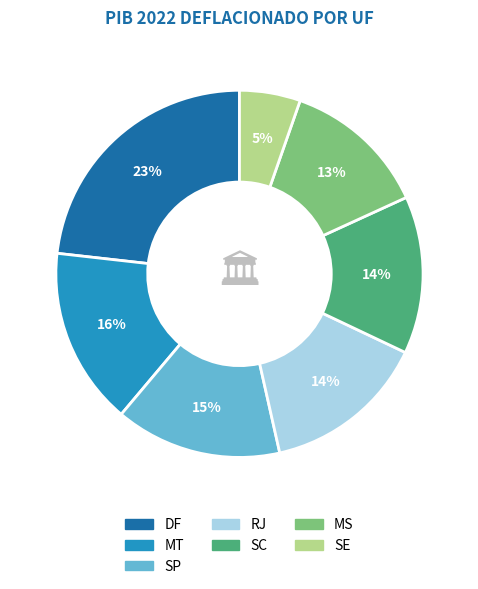

To the nearest percent, what is the difference between the largest and smallest slice percentages?

18%